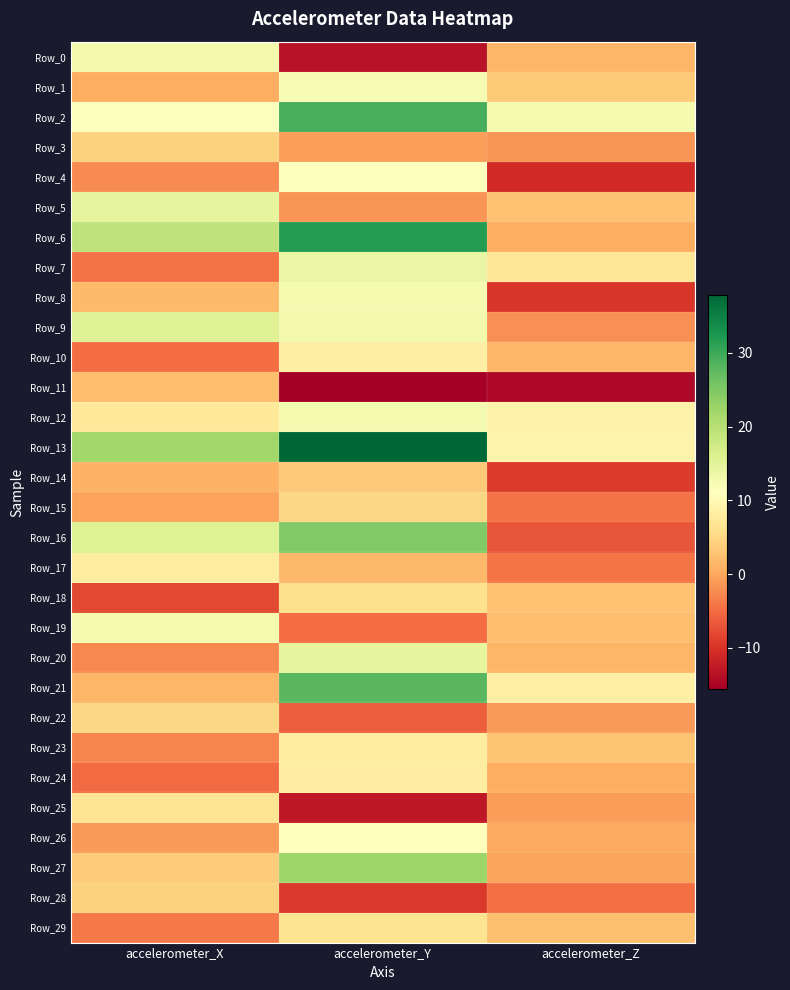

Which label corresponds to the largest value in the chart?

accelerometer_Y